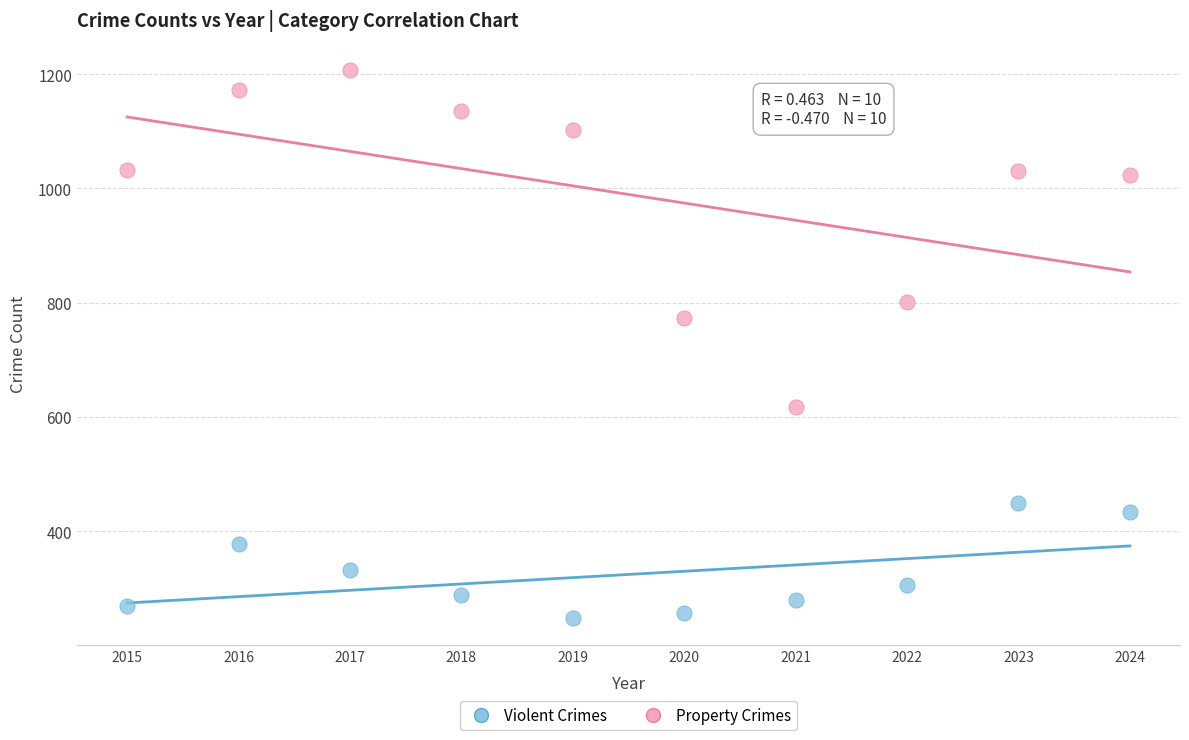

Which series has the largest Y range (max minus min)?

Property Crimes